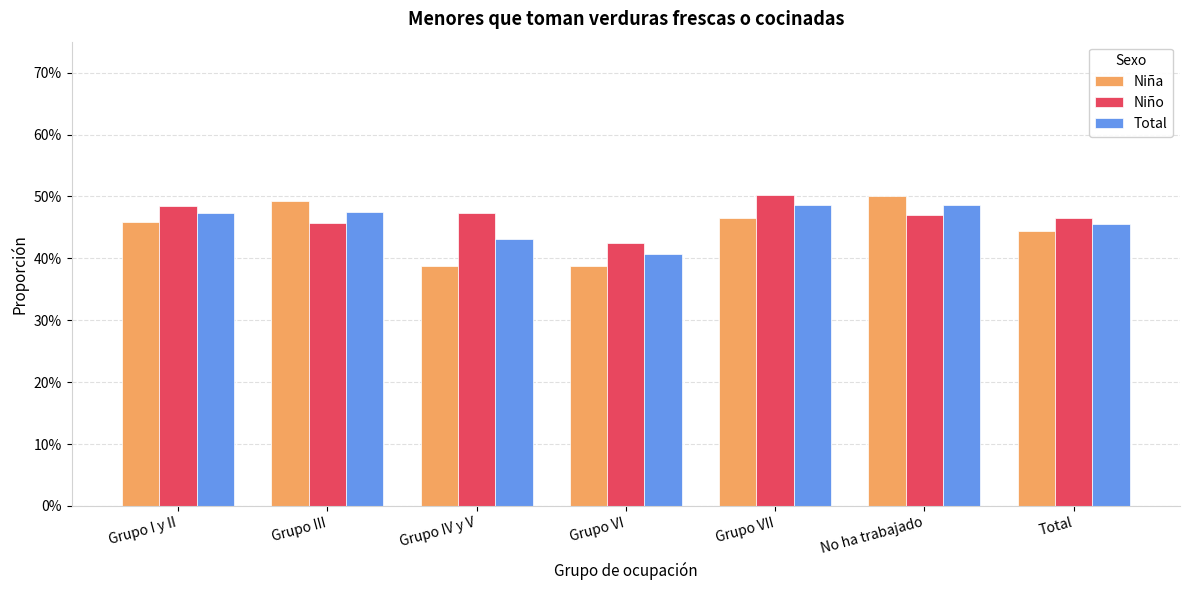

True or false: Niña has a value of 0.5 at Grupo I y II.

True